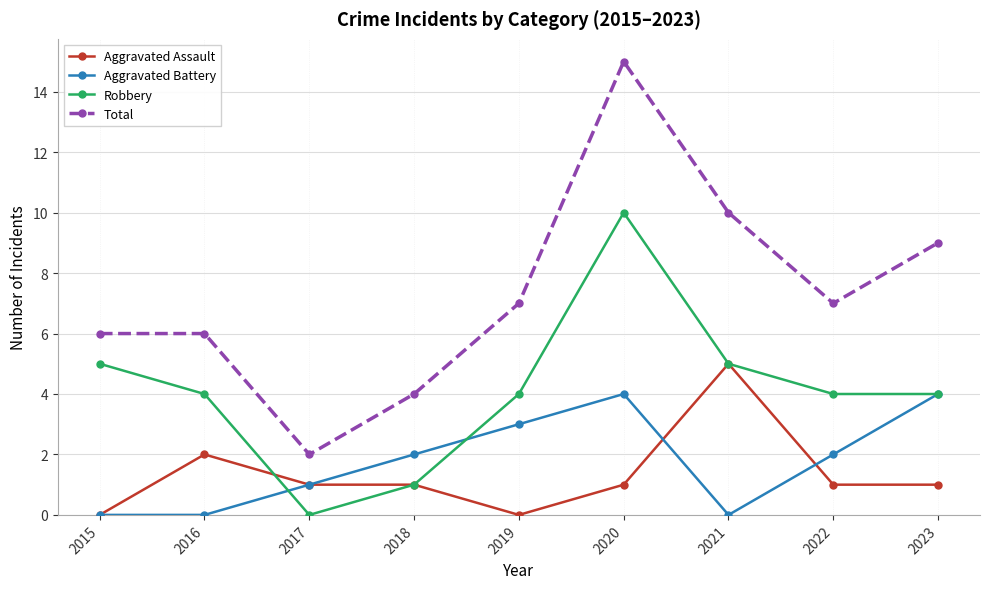

What is the total value across all series at 2016?

12